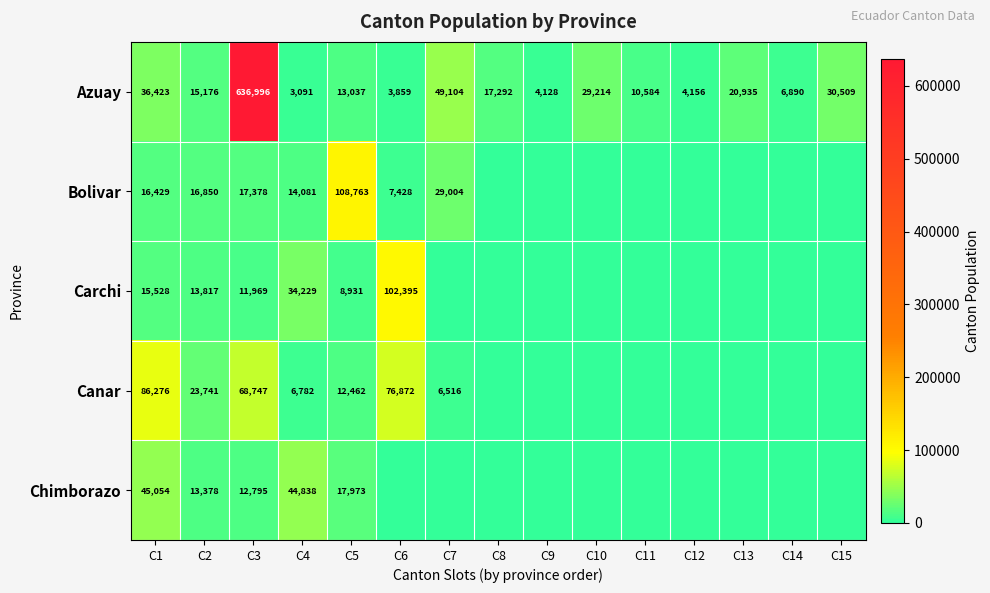

What is the minimum value for Azuay?

3091